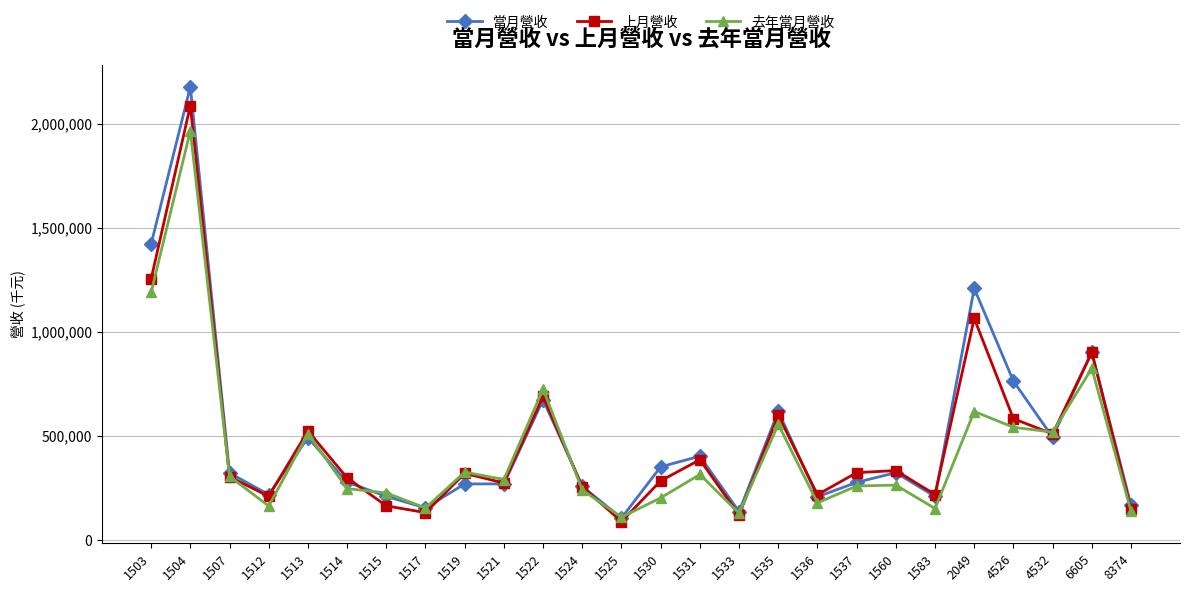

Where is the first local maximum for 當月營收?

1504